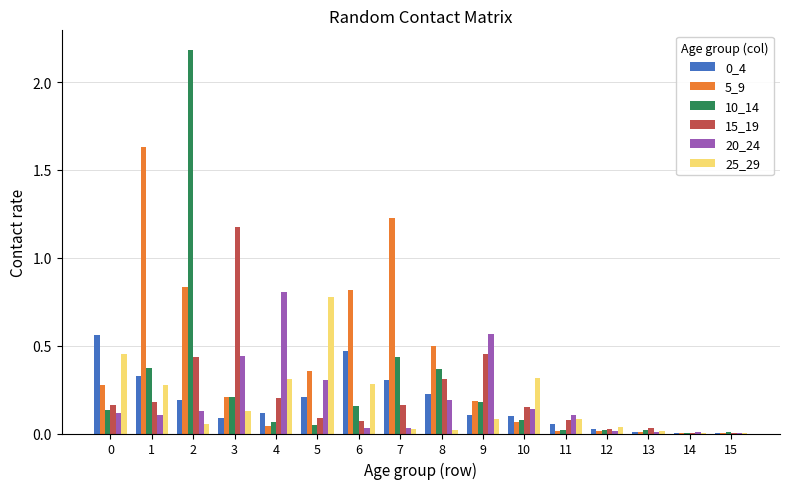

The value of 20_24 at 9 is 0.8. True or false?

False